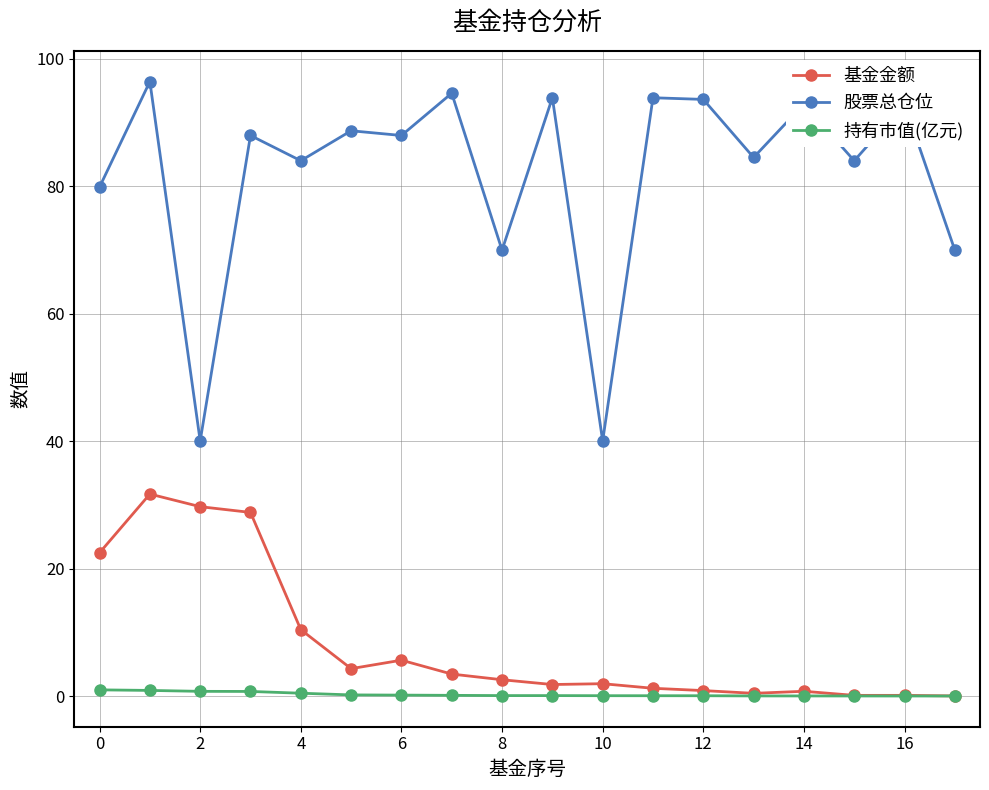

What is the difference between the second highest and minimum values in the 持有市值(亿元) series?

0.9